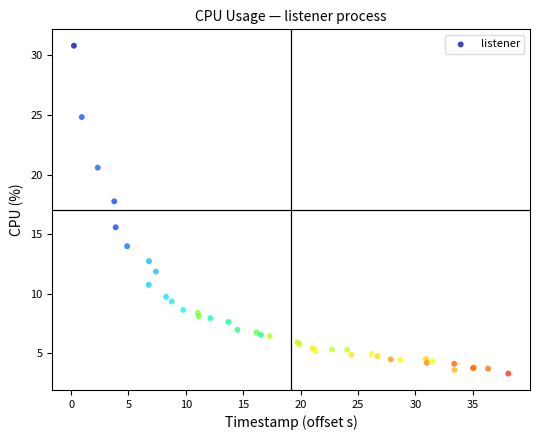

What Y value in the scatter plot is closest to 17?

17.8